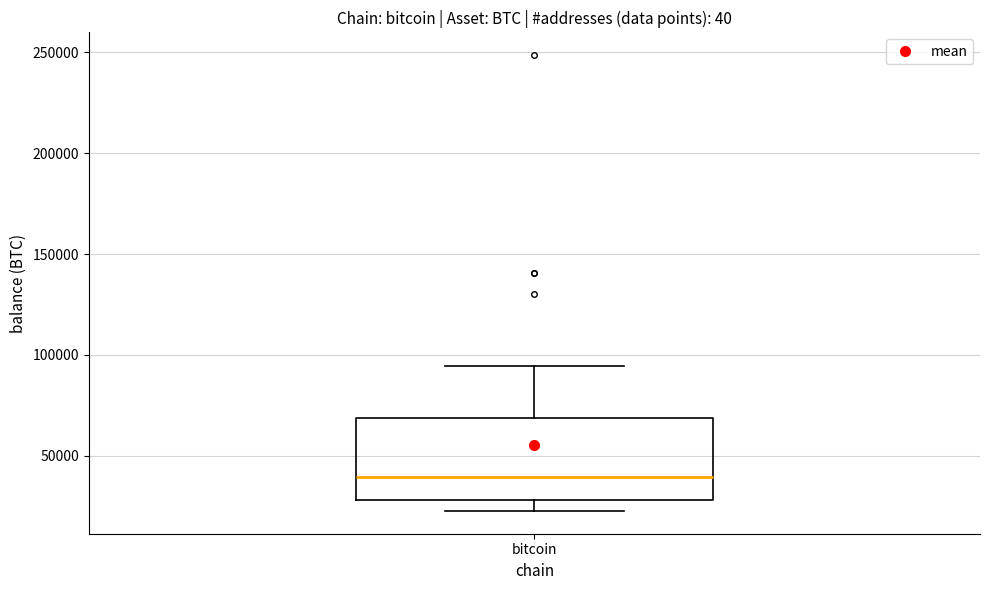

Read this box plot against the y-axis: the position of the median line, the range covered by the box, and the ends of both whiskers. The values are not printed on the chart, so give them approximately, as read against the axis.

median 40000, box 30000 to 70000, whiskers 25000 to 95000